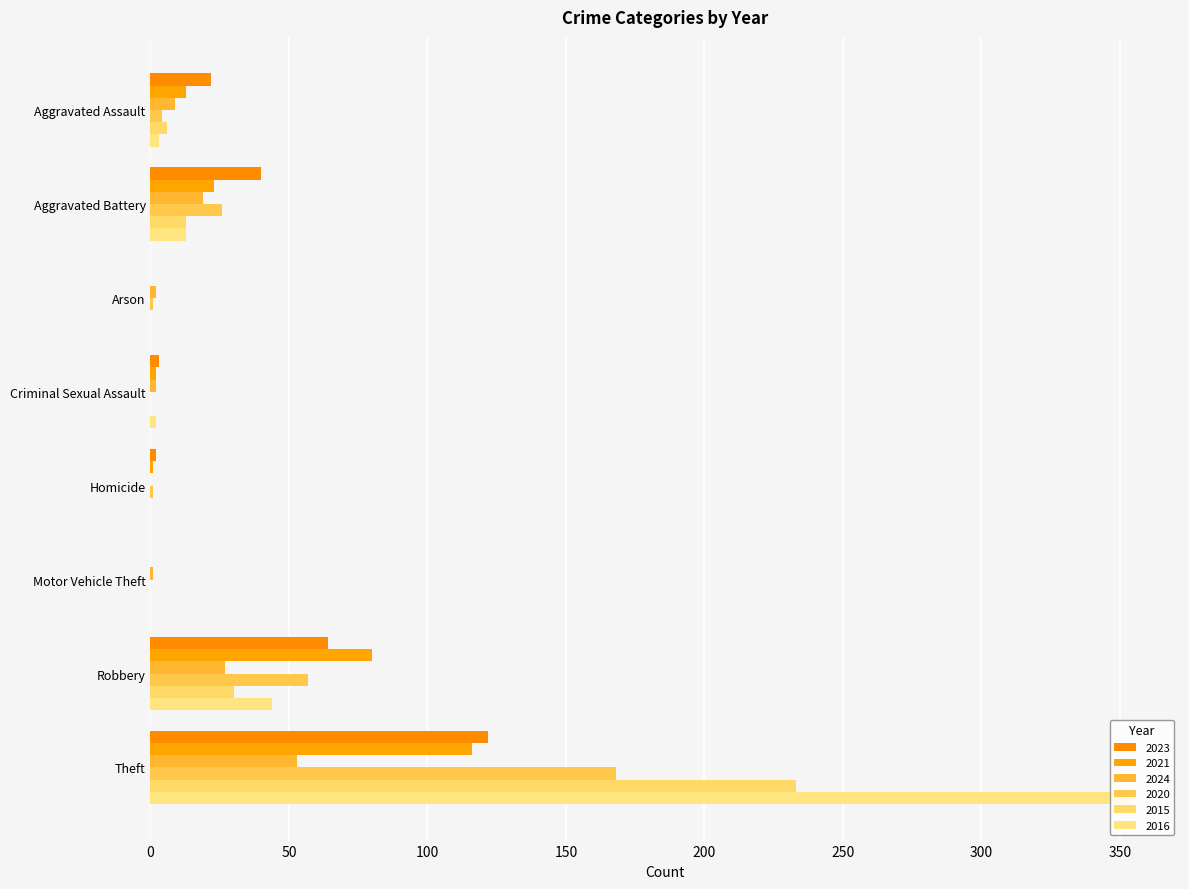

What are all the series names shown in the legend?

2023, 2021, 2024, 2020, 2015, 2016